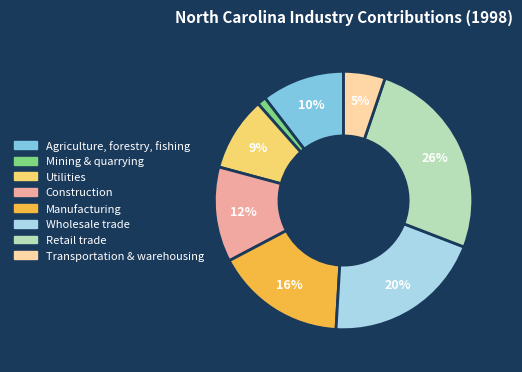

True or false: Wholesale trade accounts for 20% of the total.

True